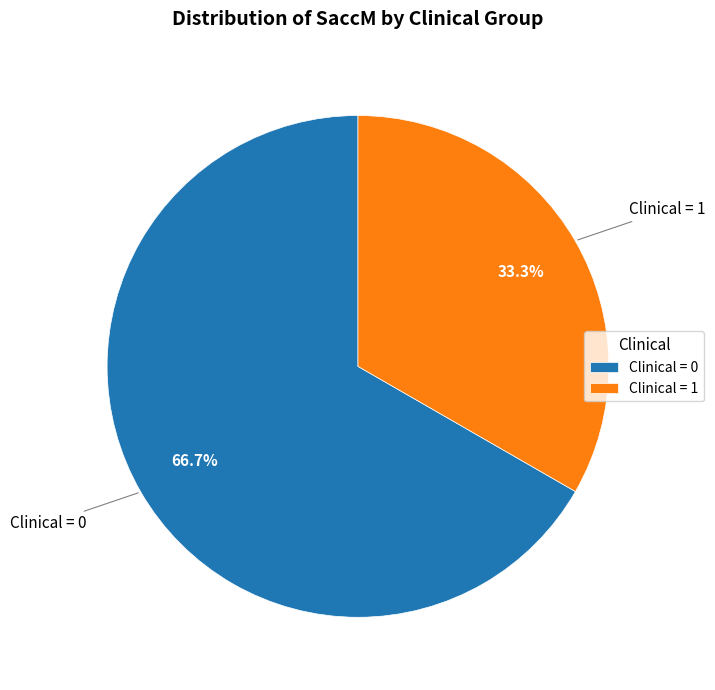

Approximately how many times larger is the value at Clinical = 1 compared to Clinical = 0?

0.5